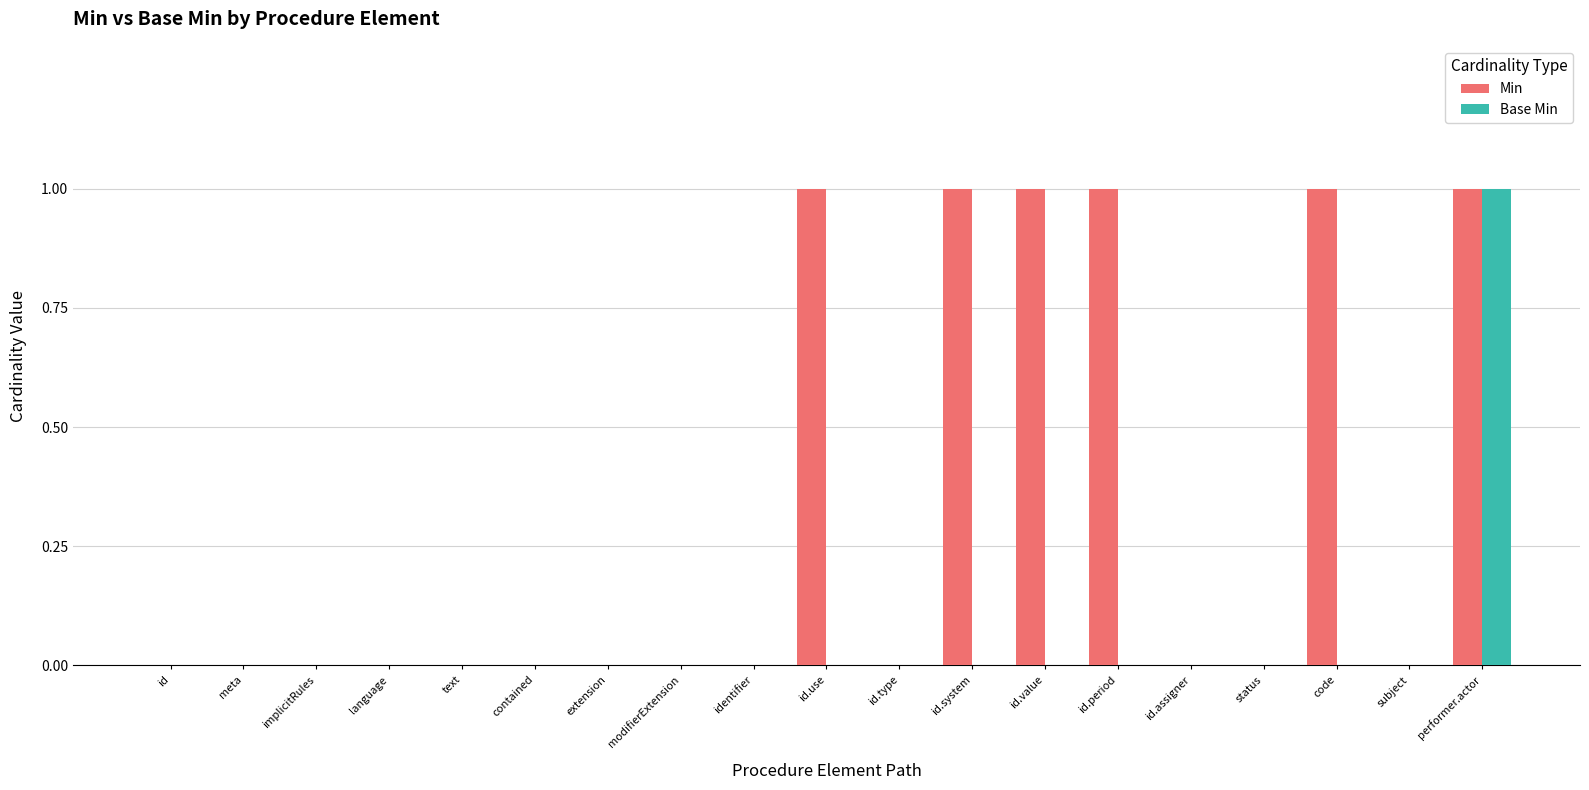

At which category is the sum across all series the highest?

performer.actor